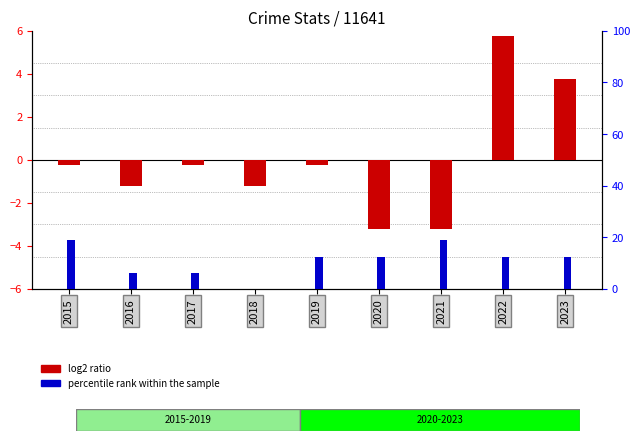

What is the value of the log2 ratio bar at the 1st from the left?

-0.2